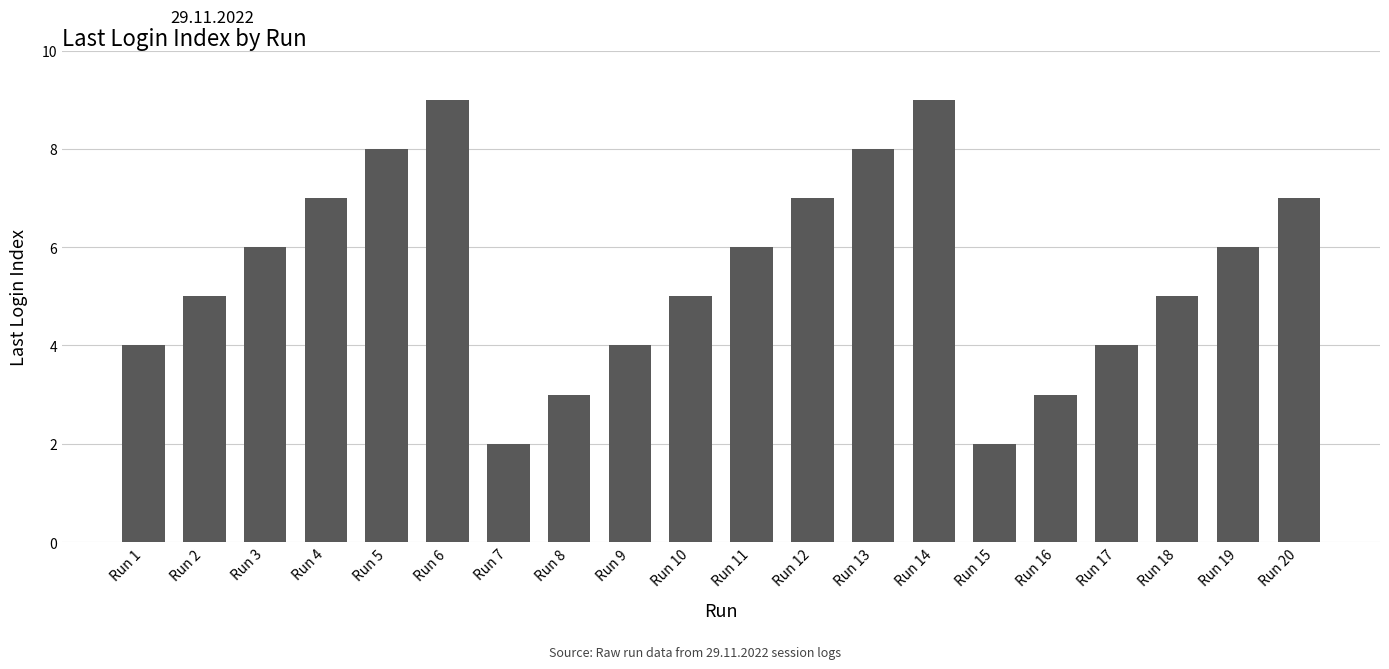

What is the sum of the values at Run 8 and Run 13?

11